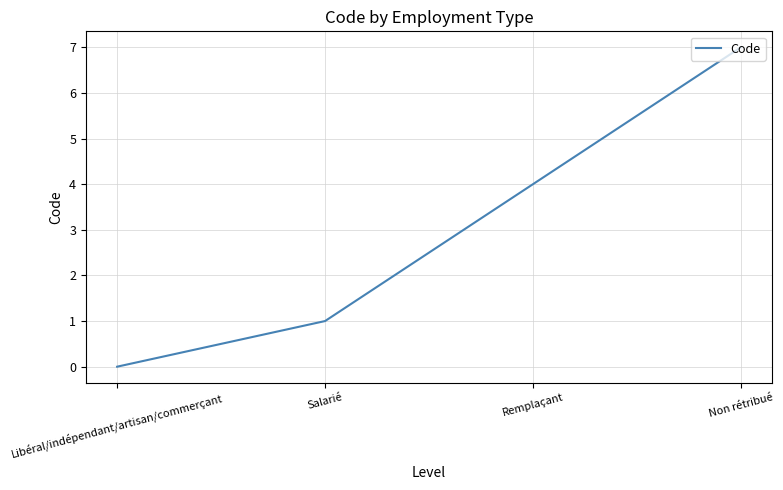

True or false: the data shows 7 at Non rétribué.

True